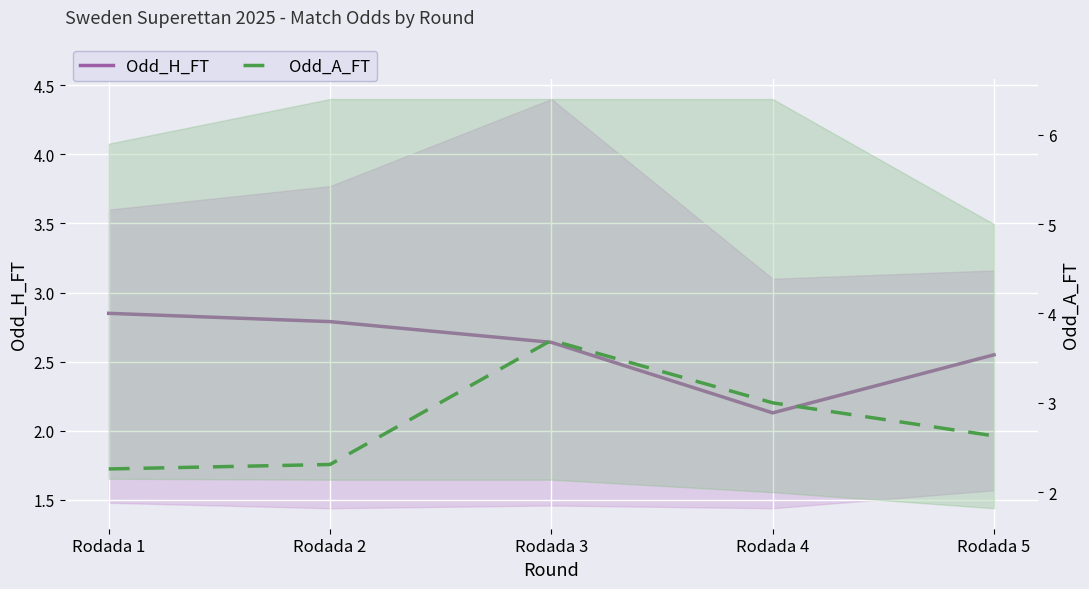

How many Odd_A_FT values are between 2 and 3?

4